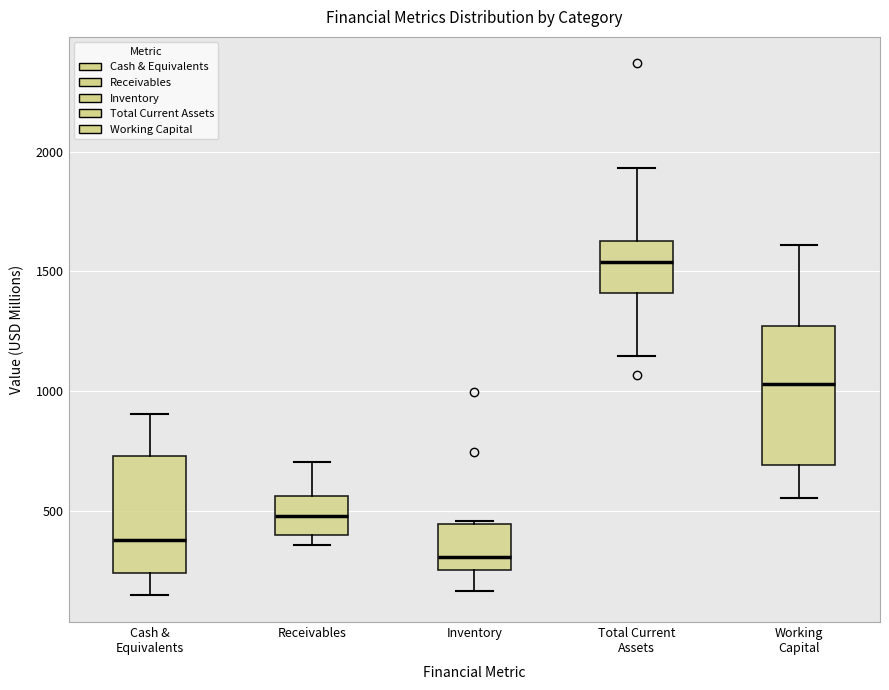

Which box has the lowest median line?

Inventory